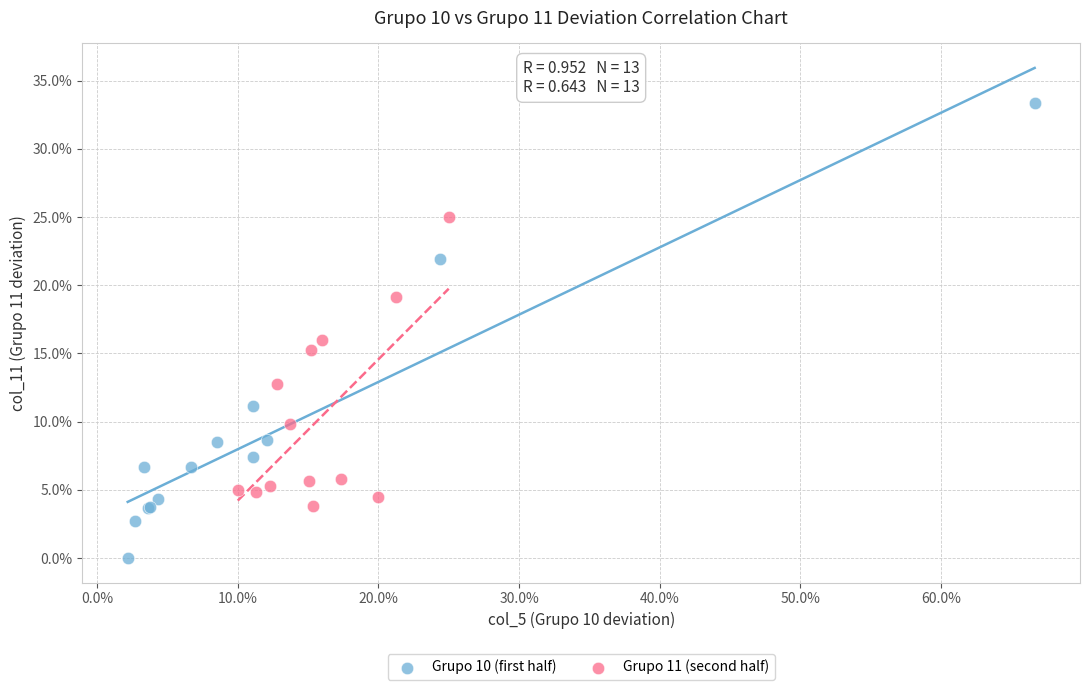

What are all the series names shown in the legend?

Grupo 10 (first half), Grupo 11 (second half)